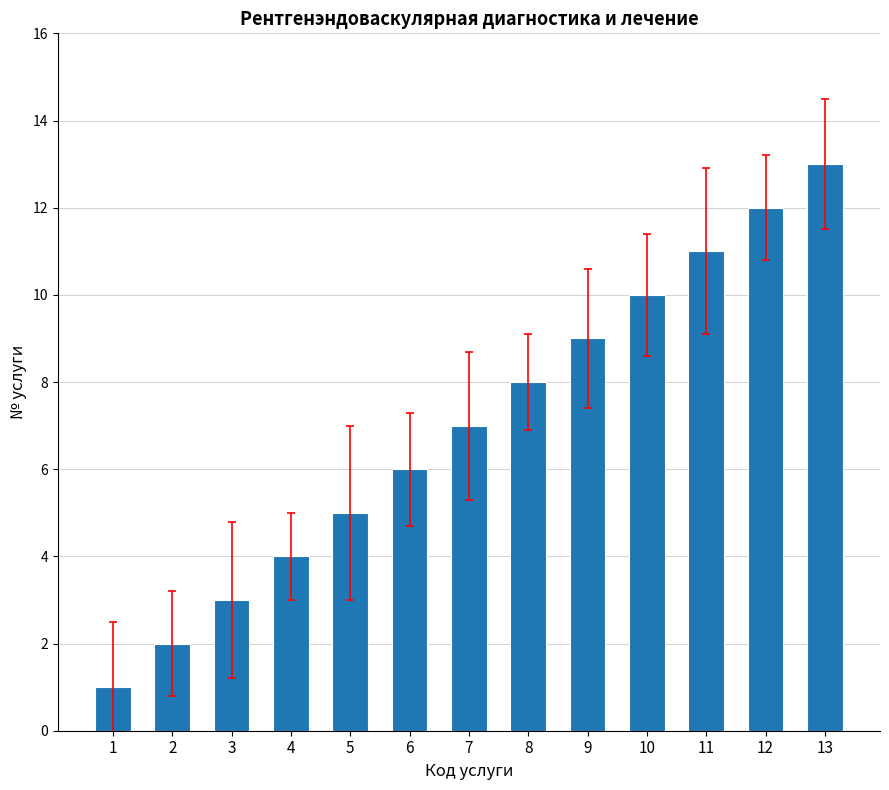

The value at 8 is 8. True or false?

True